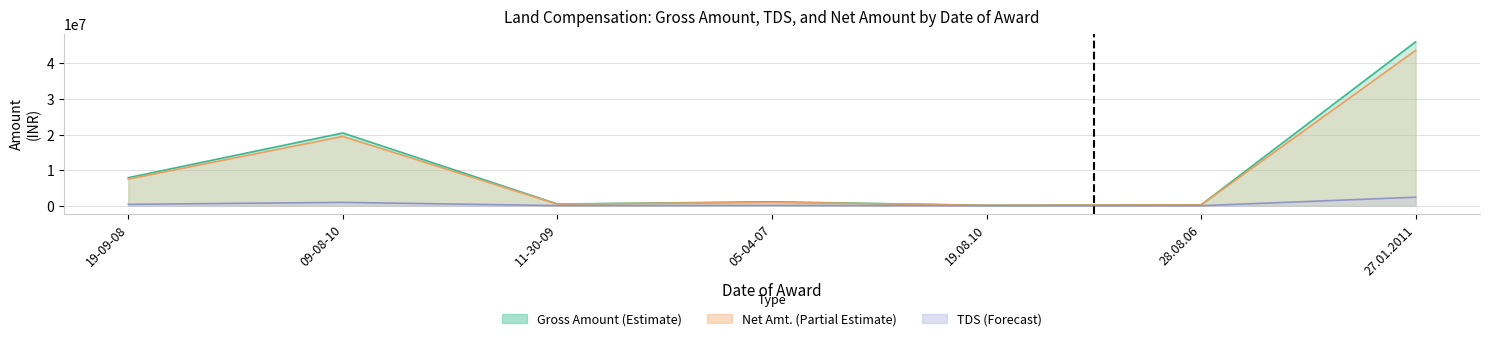

How many interior local peaks does the Net Amt. series have?

2